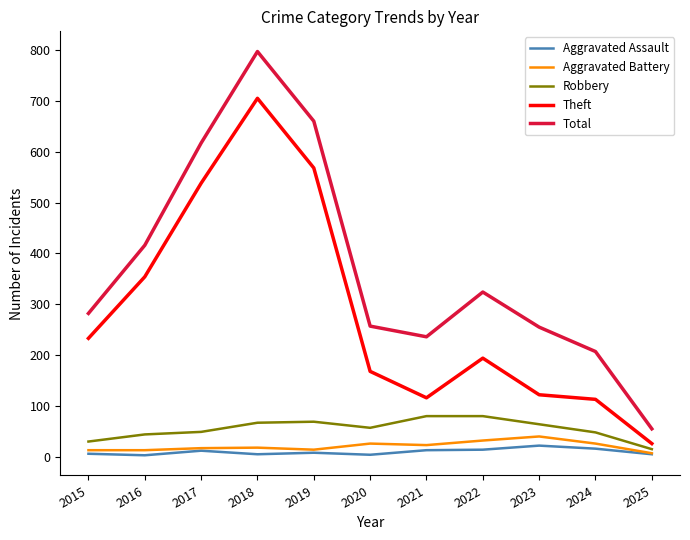

True or false: Robbery and Theft cross at least once.

False